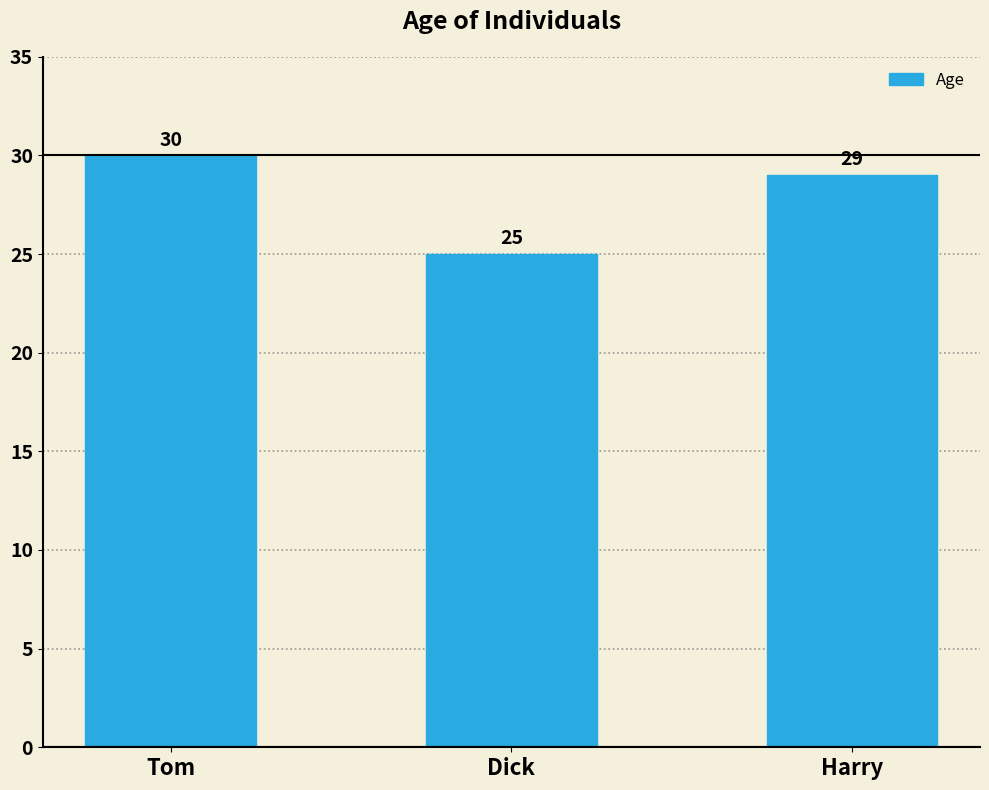

List the labels in order of value, smallest first.

Dick, Harry, Tom